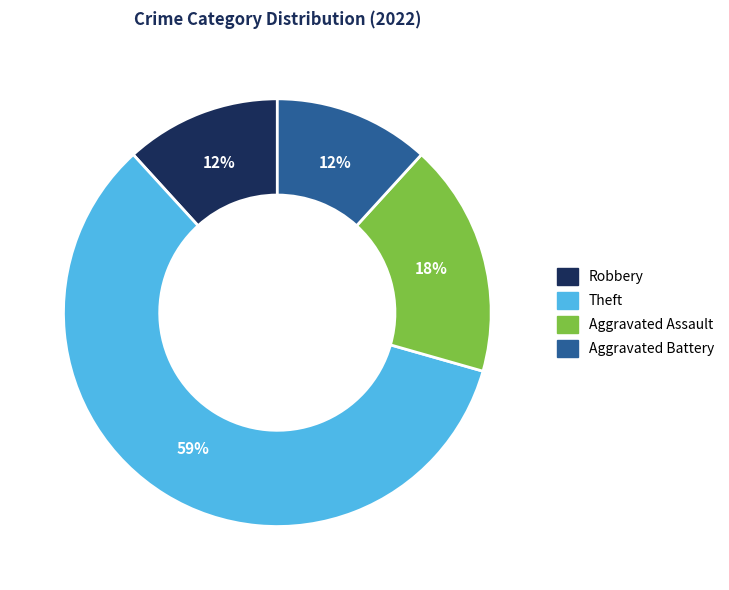

What is the ratio of the value at Aggravated Battery to the value at Robbery?

1.0